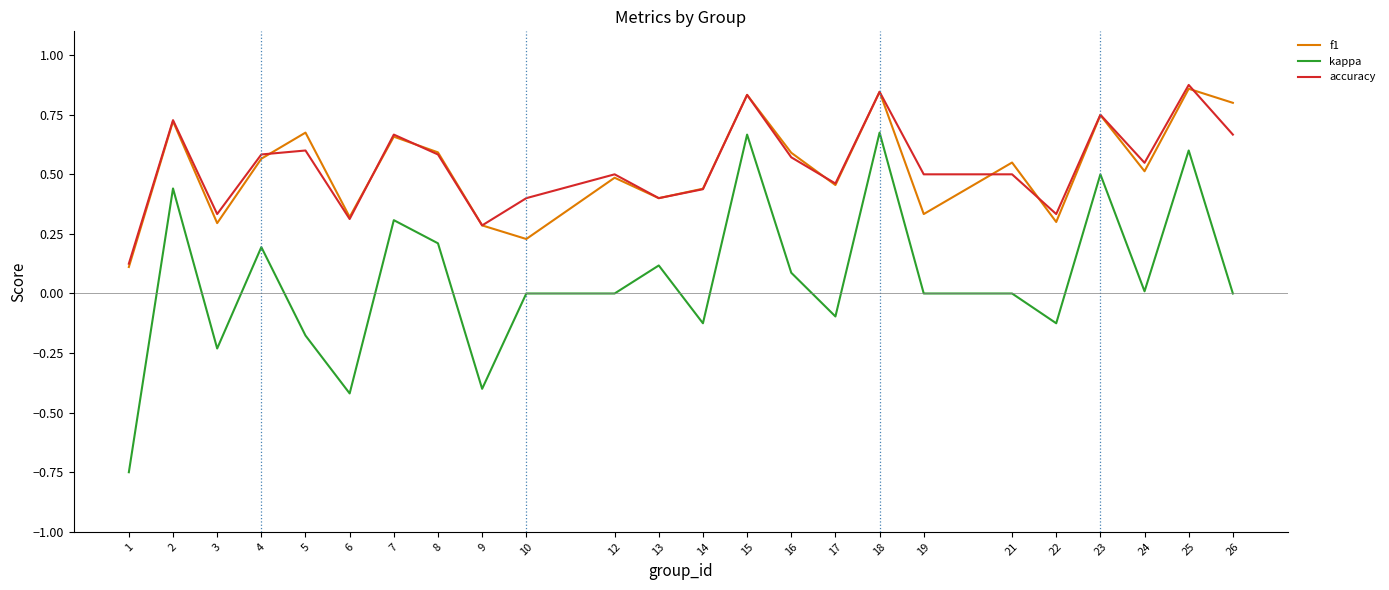

Which category has the highest value across all series?

25